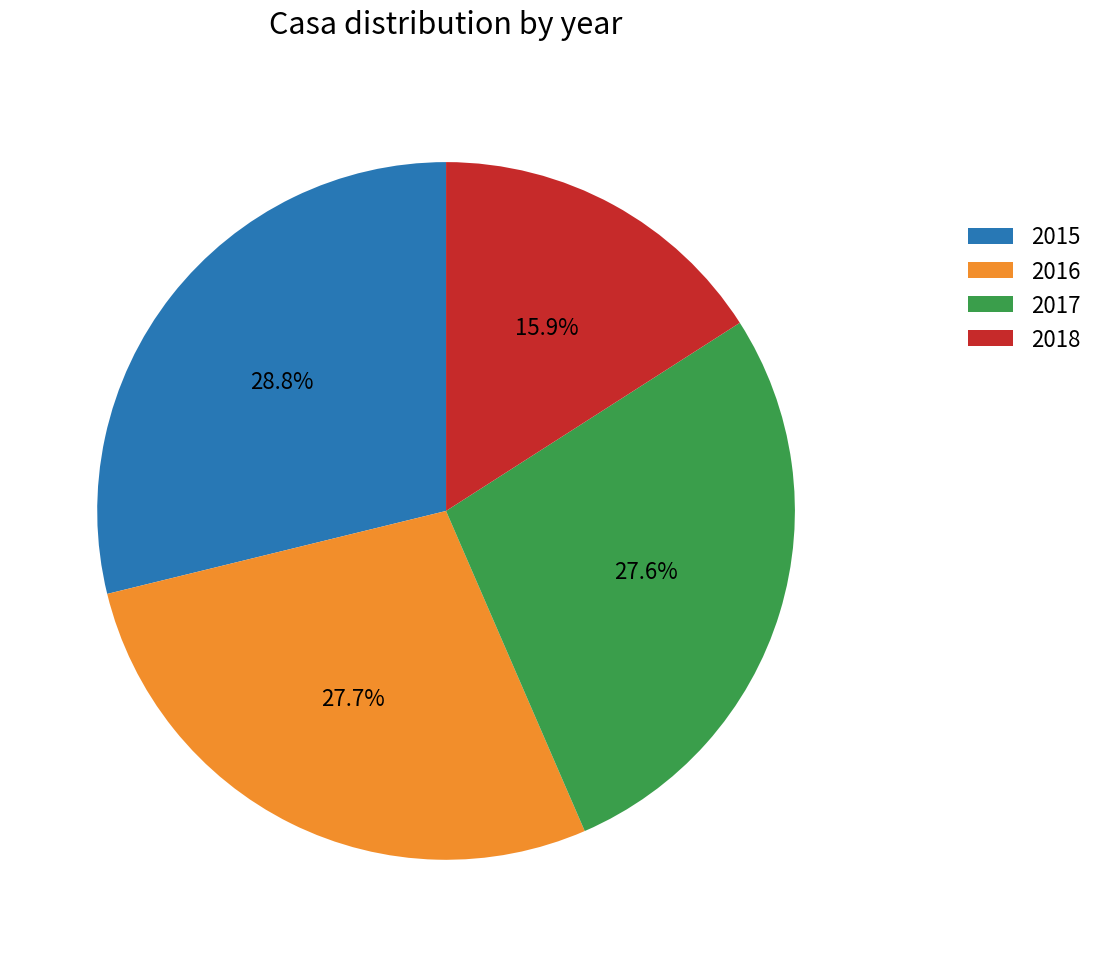

To the nearest percent, what portion does 2016 represent?

28%